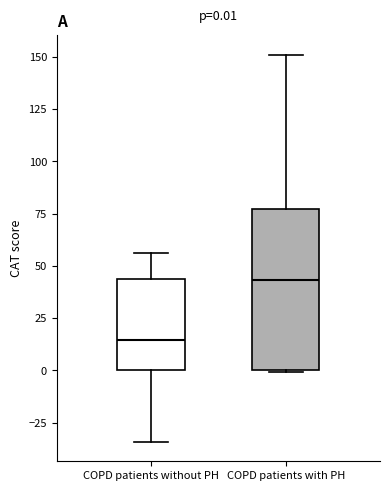

Comparing the boxes themselves (not the whiskers), which one is the tallest?

COPD patients with PH